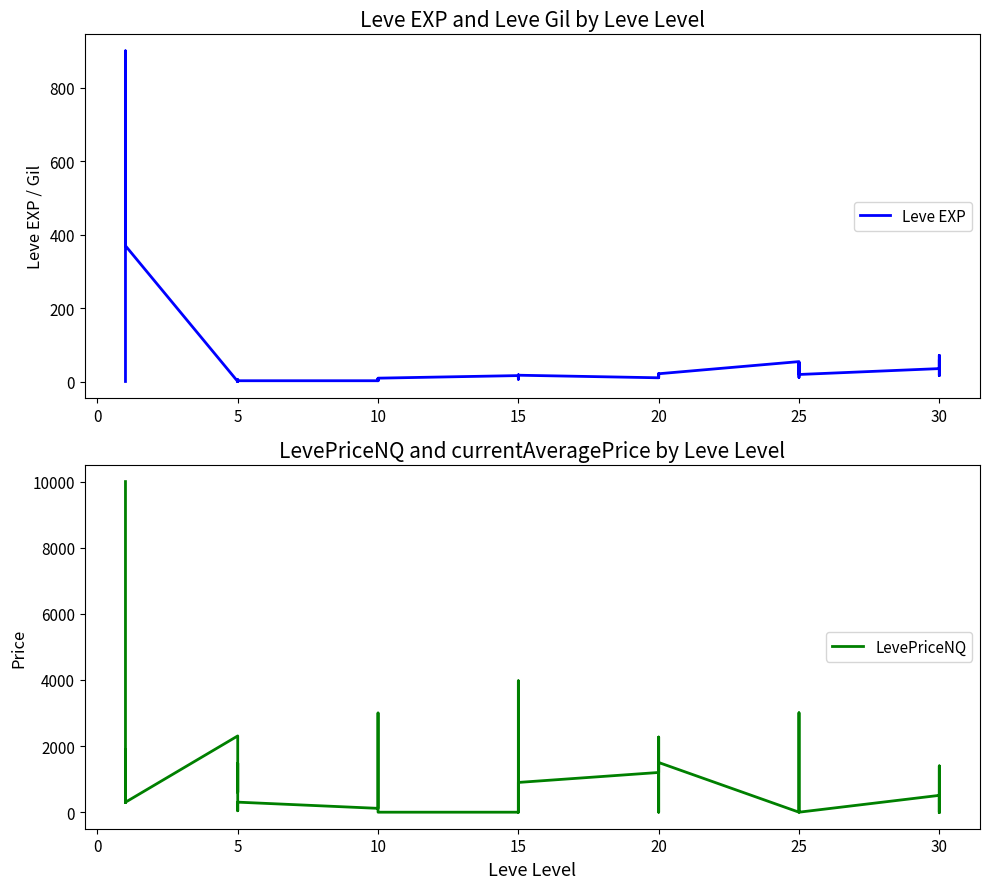

What are all the series names shown in the legend?

Leve EXP, LevePriceNQ